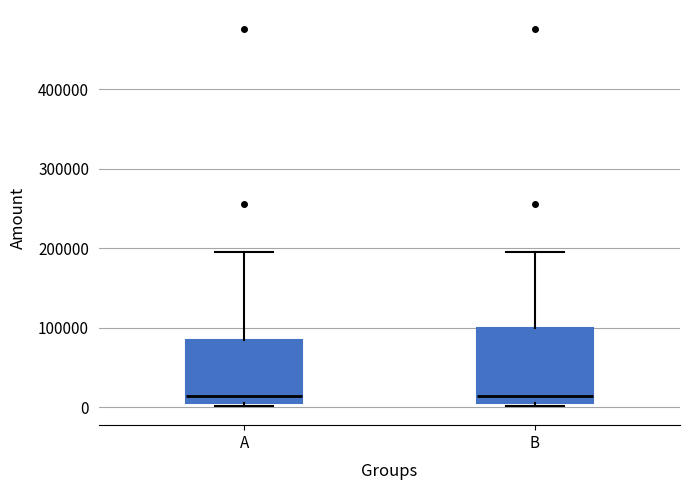

Which box is the tallest, from its lower edge to its upper edge?

B